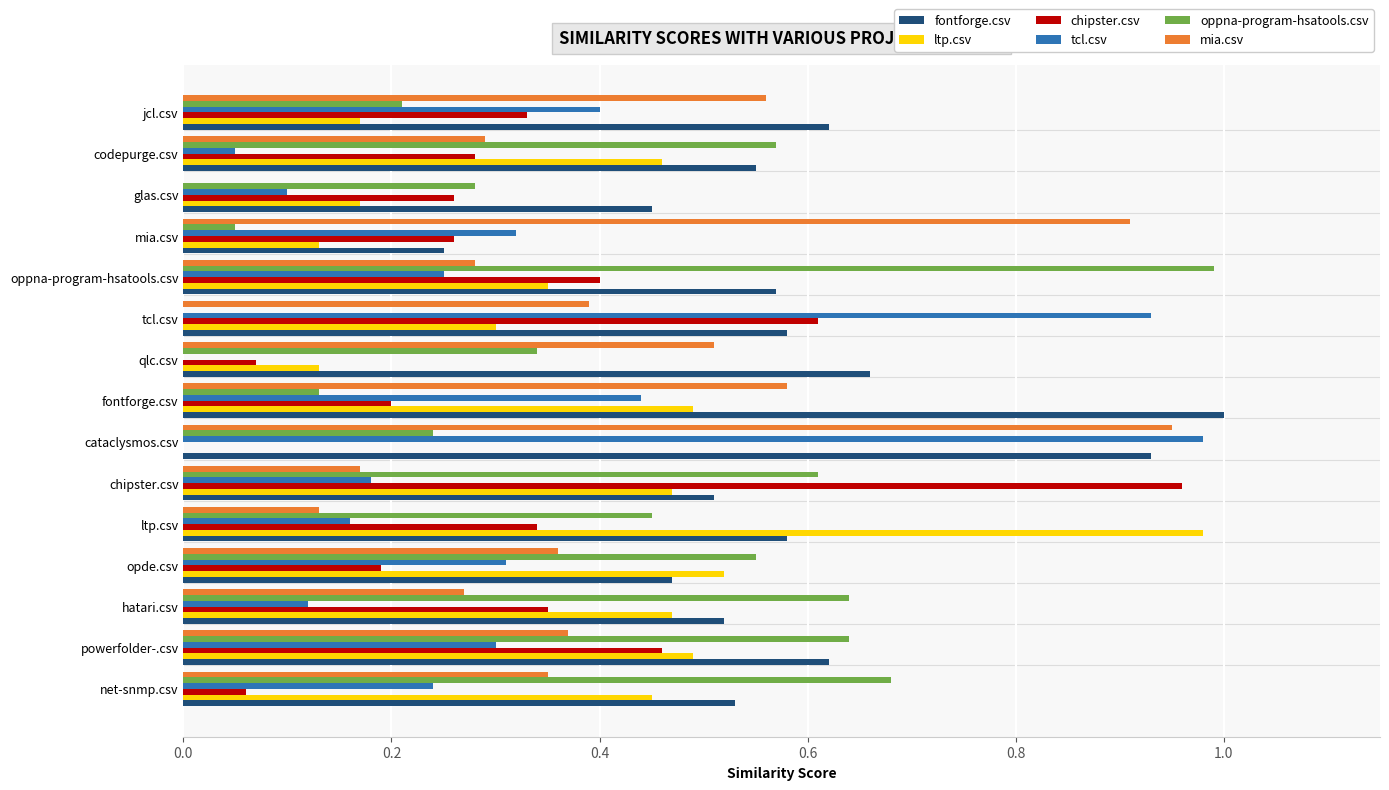

Which series has the largest total across all categories?

fontforge.csv